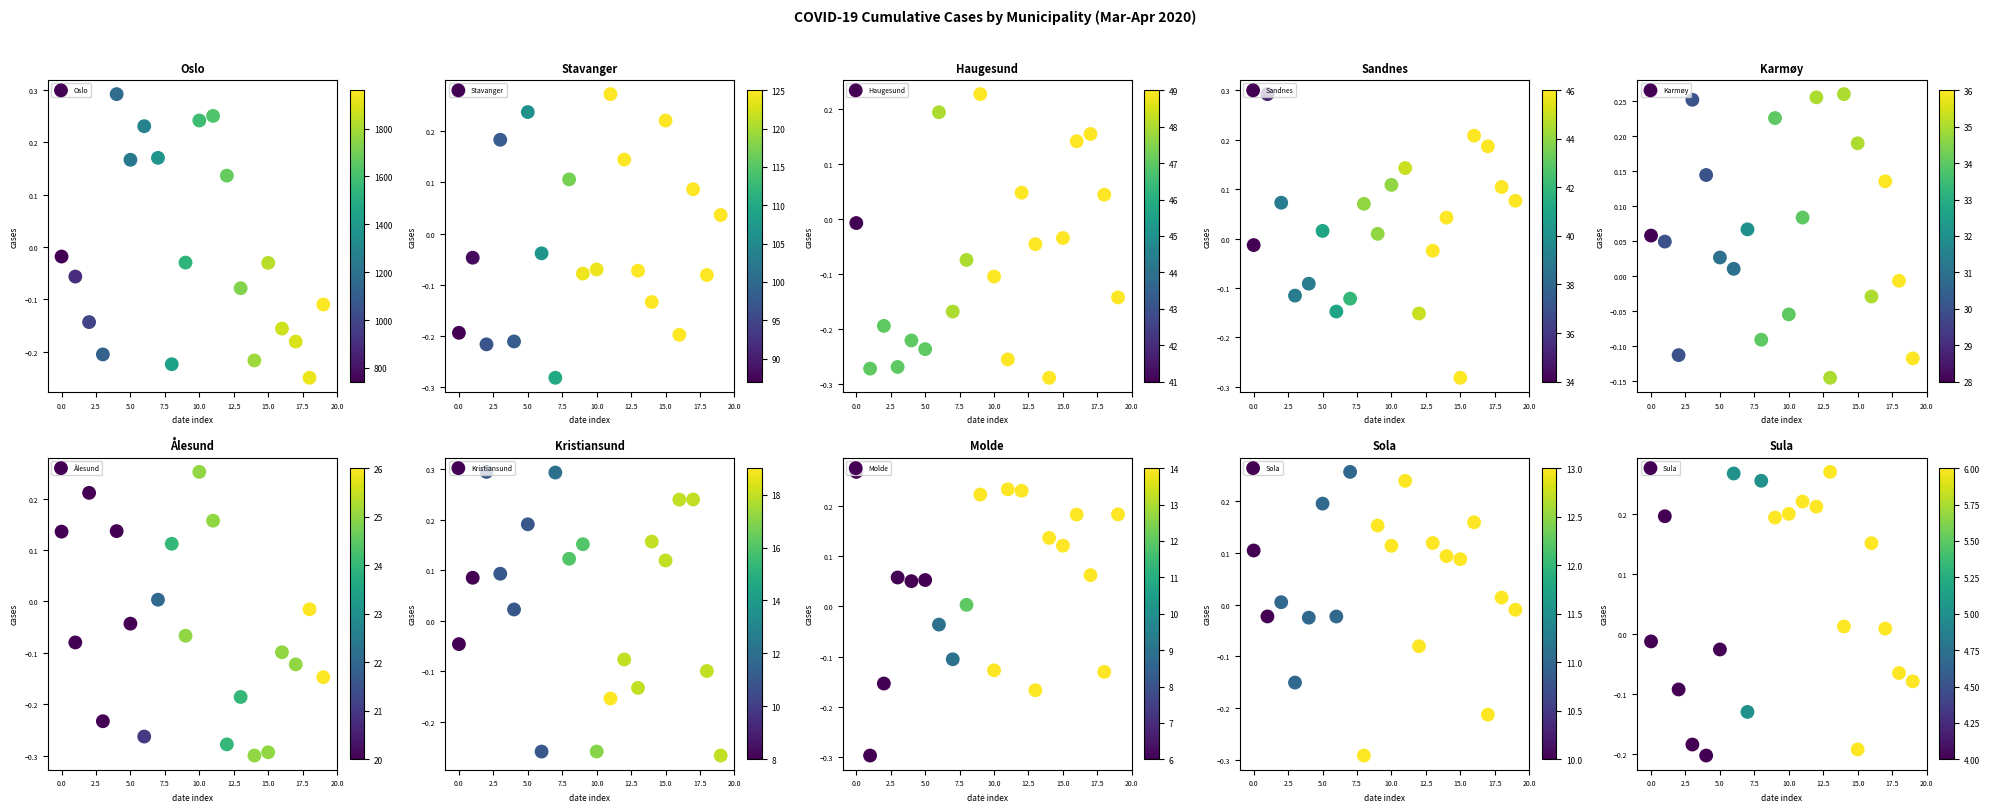

What is the sum of the Kristiansund values at 17.5 and 15.0?

0.4